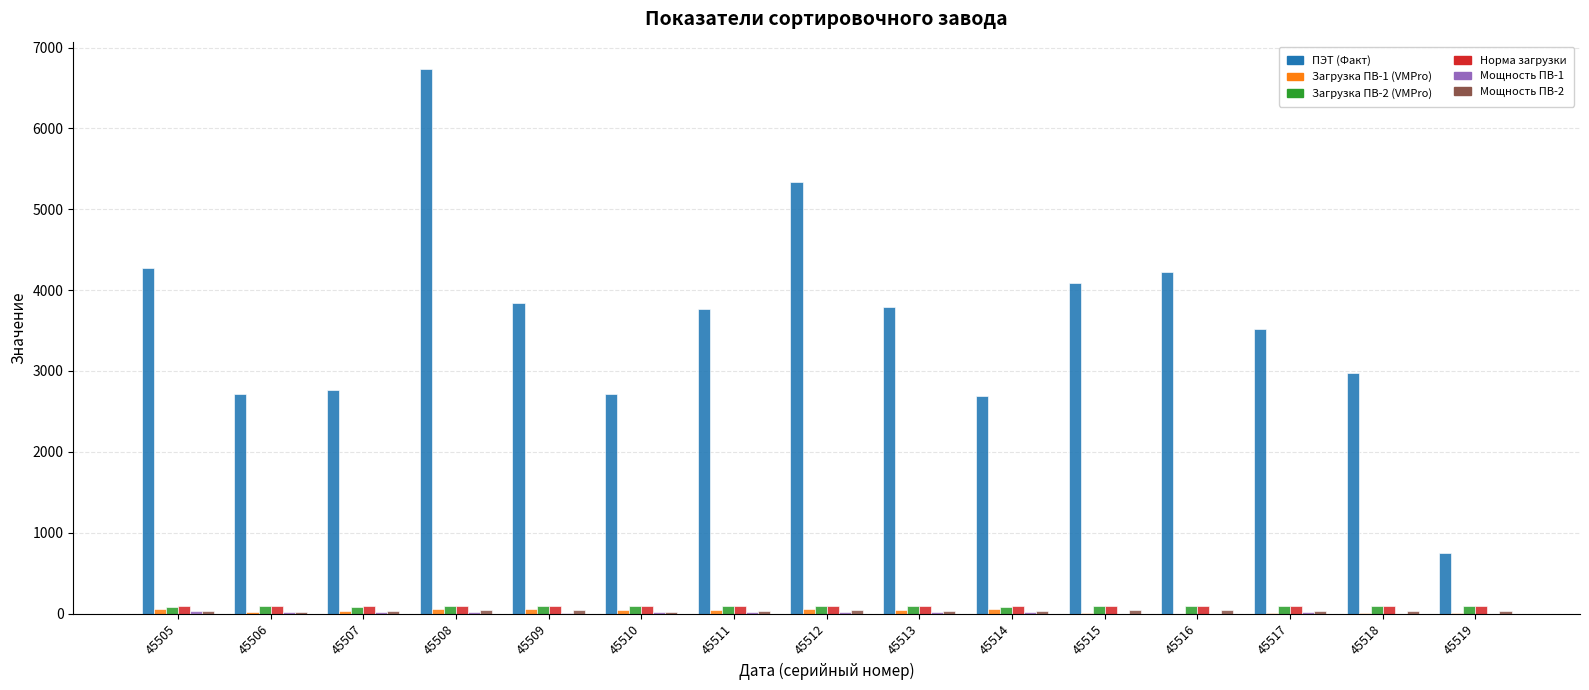

At which category is the sum across all series the highest?

45508